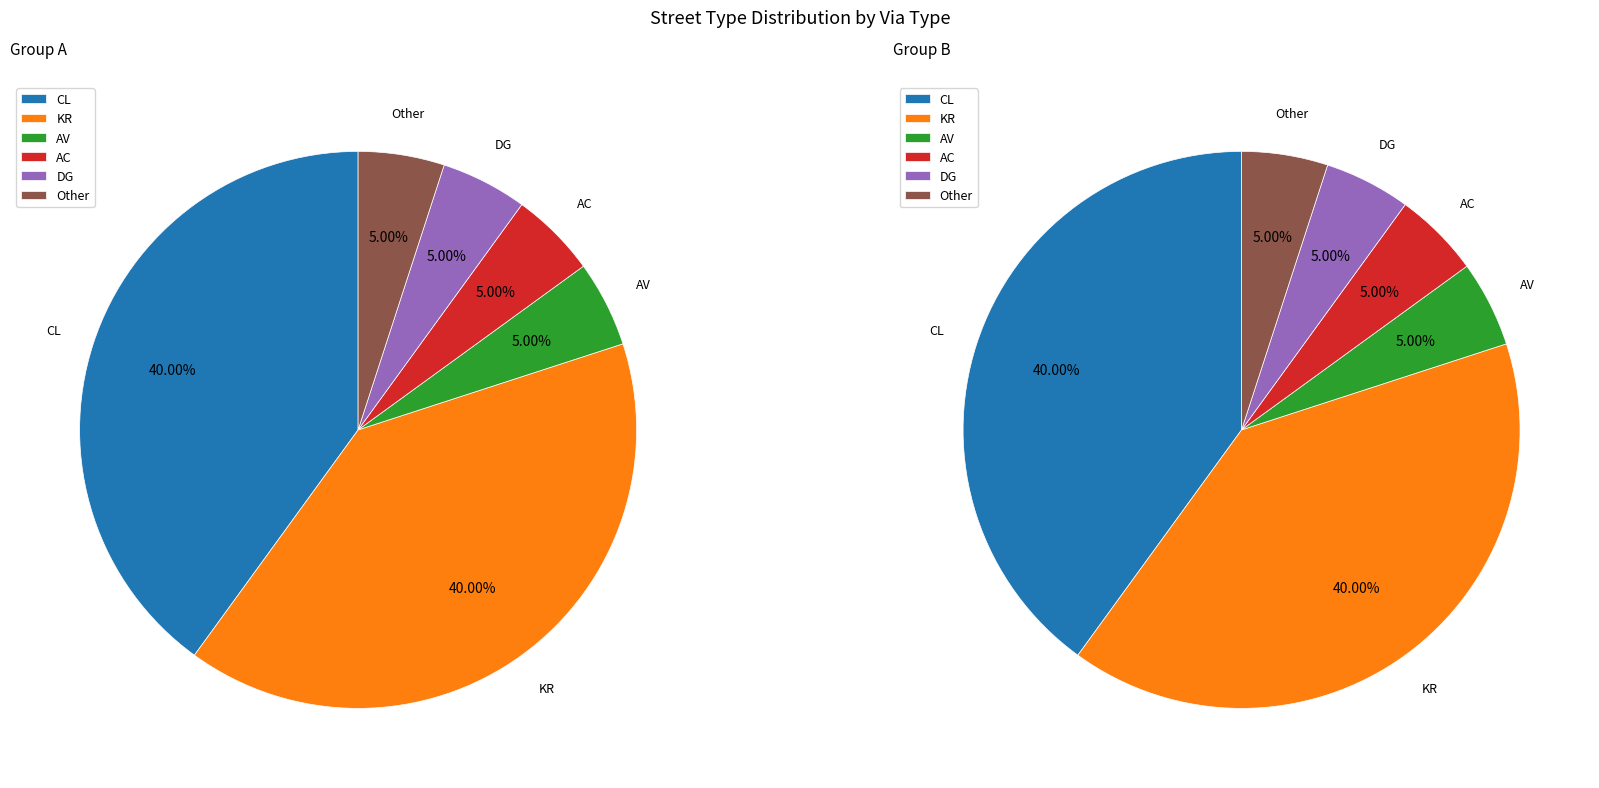

How much of the chart is everything except Other?

95.0%